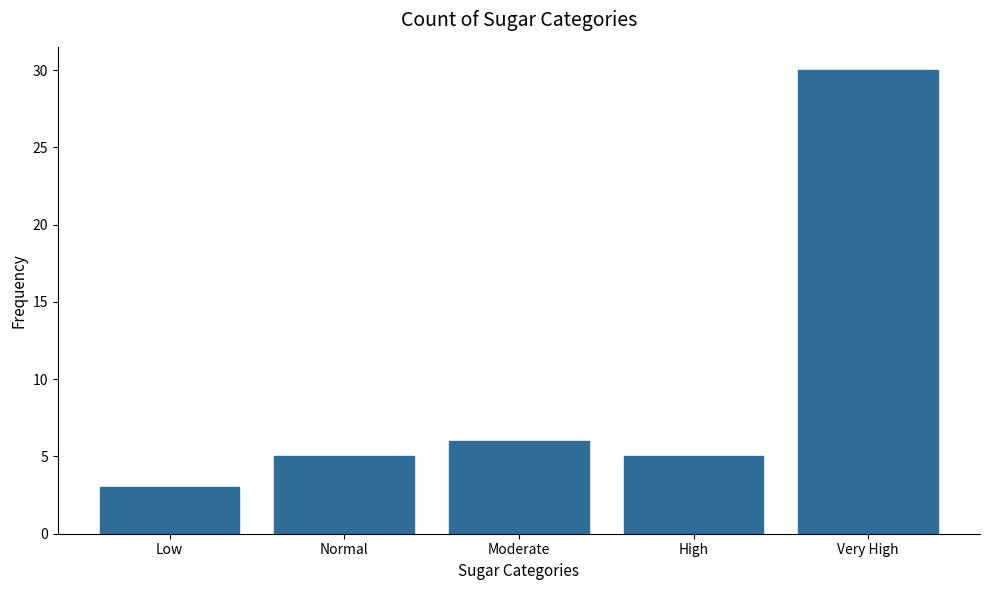

What is the label of the 2nd bar from the left?

Normal